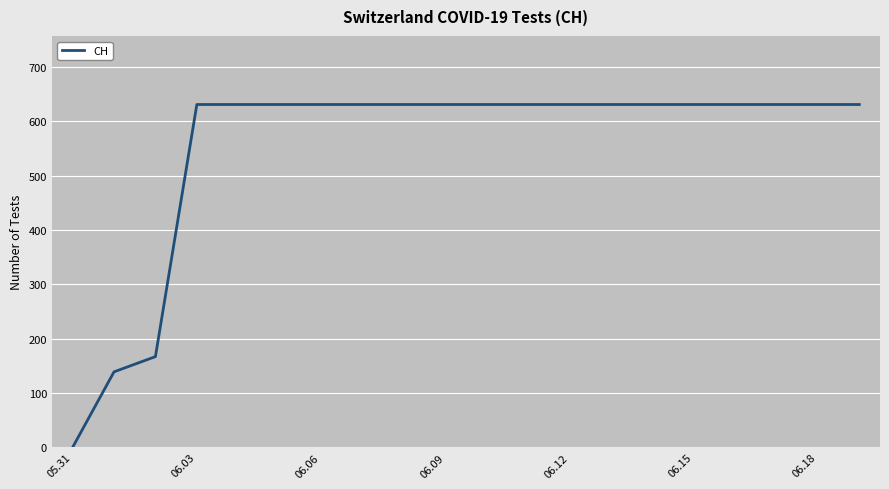

What is the difference between the maximum and minimum values?

631